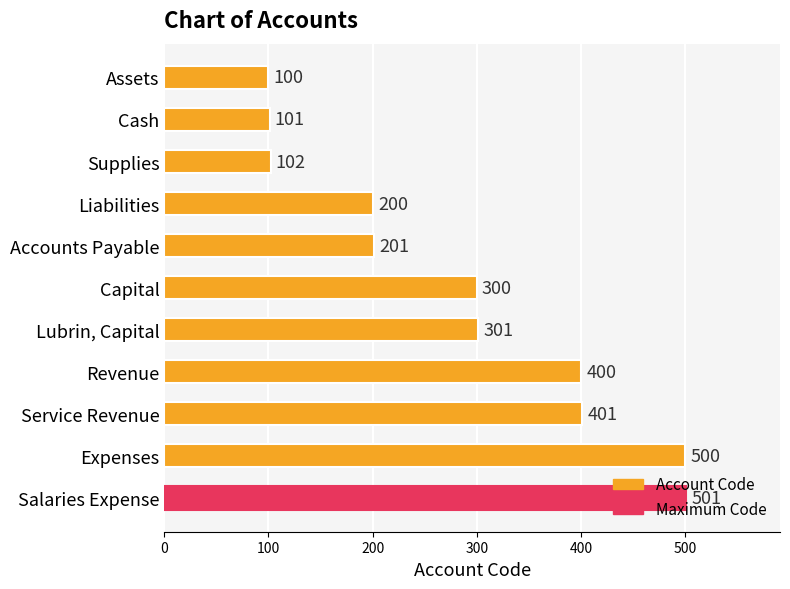

How many data points are less than 300?

5